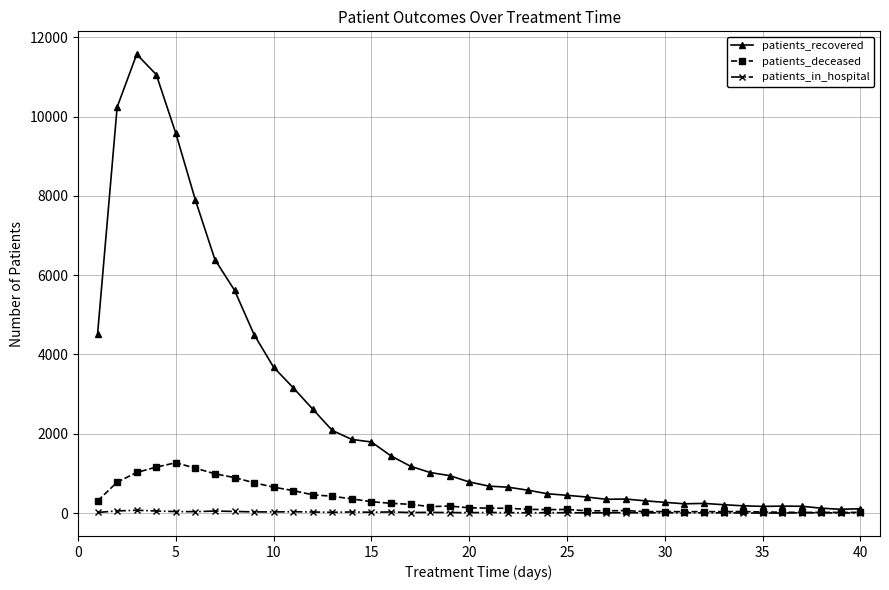

What is the greatest value displayed?

11570